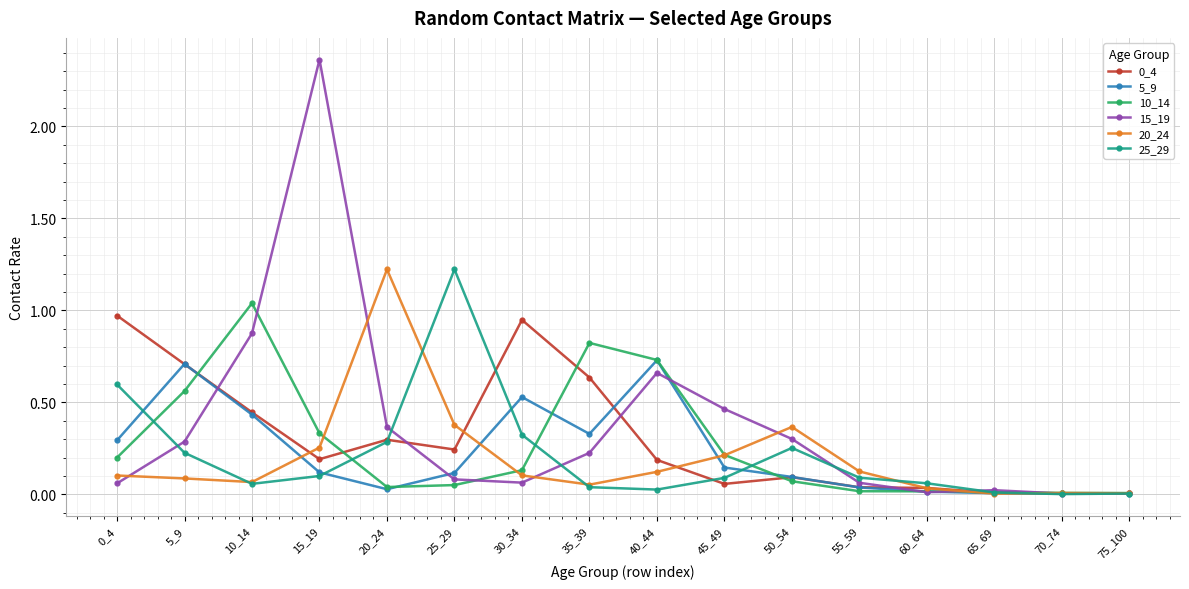

True or false: 5_9 has a value of 0.0 at 70_74.

True